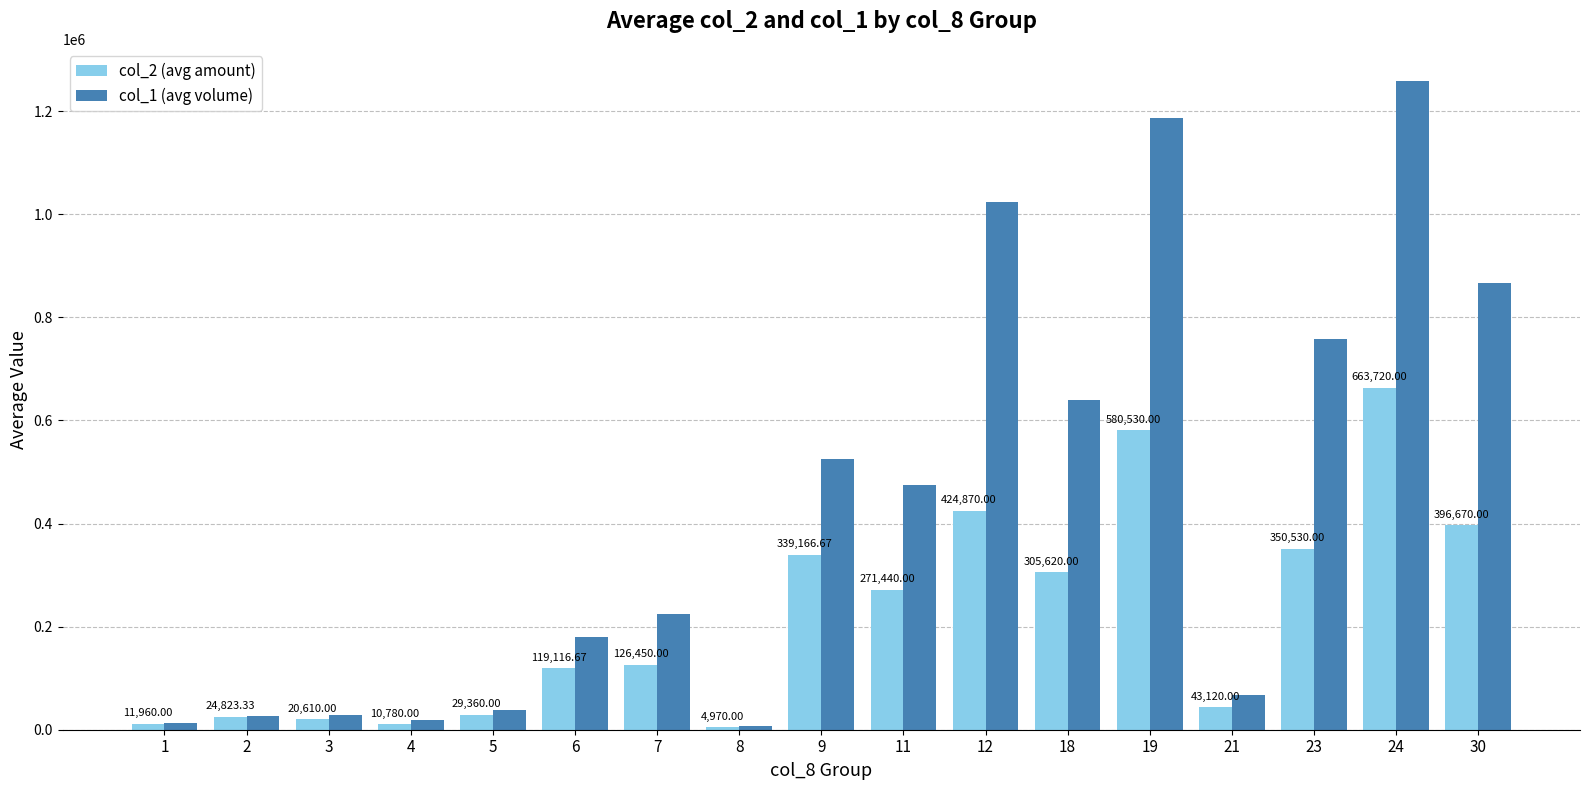

Reading right to left, what are all the values shown in this chart?

col_2 (avg amount): 30=396670.0	24=663720.0	23=350530.0	21=43120.0	19=580530.0	18=305620.0	12=424870.0	11=271440.0	9=339166.7	8=4970.0	7=126450.0	6=119116.7	5=29360.0	4=10780.0	3=20610.0	2=24823.3	1=11960.0
col_1 (avg volume): 30=867000.0	24=1258000.0	23=758000.0	21=67000.0	19=1186000.0	18=640000.0	12=1024000.0	11=474666.7	9=525000.0	8=7000.0	7=225000.0	6=180666.7	5=38000.0	4=19000.0	3=28800.0	2=26000.0	1=14000.0